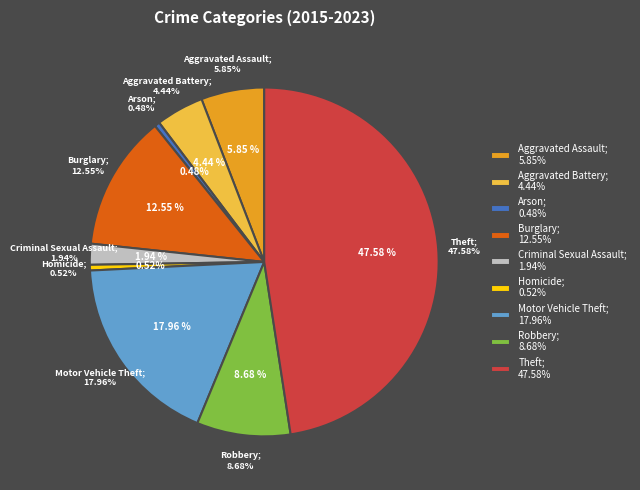

To the nearest percent, what is the average slice percentage?

11%